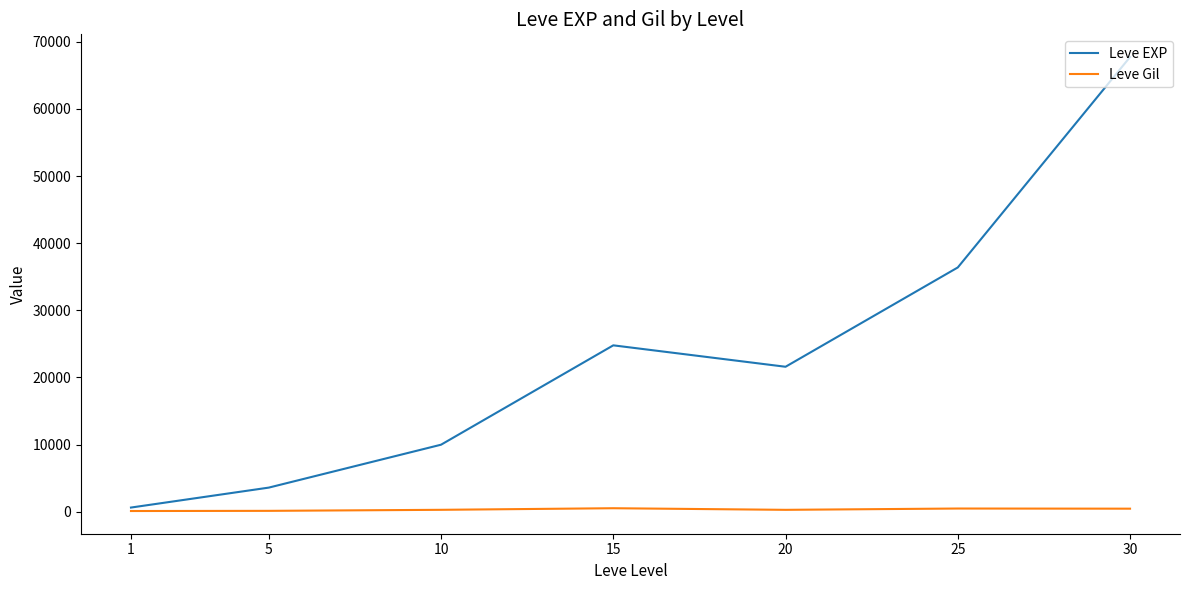

Where is Leve EXP nearest to the value 34180?

25